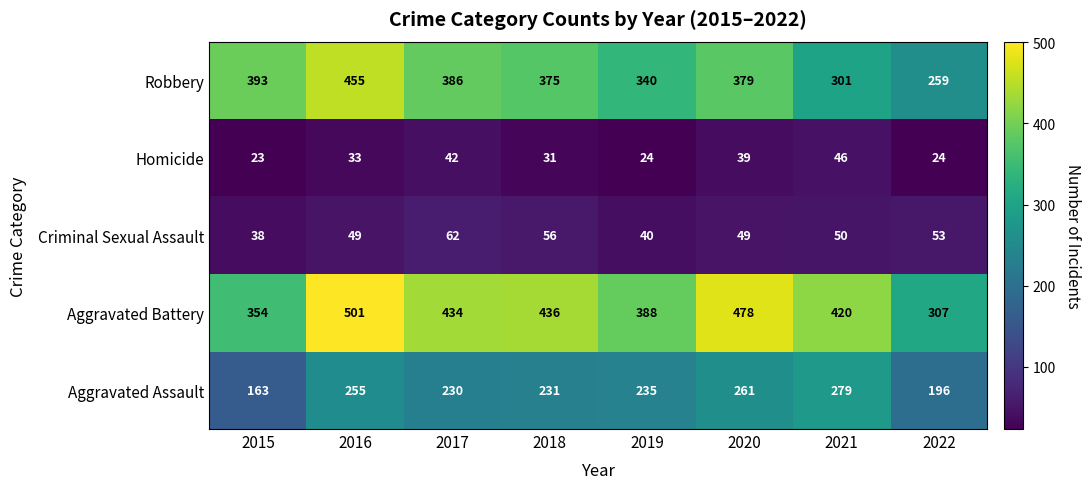

What is the minimum value for Robbery?

259